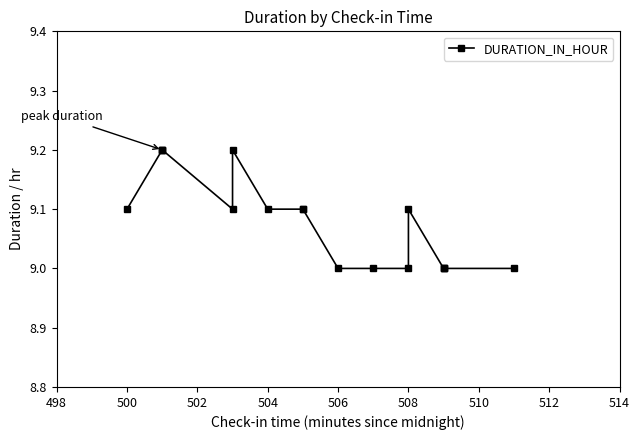

How many data points are above 9?

10